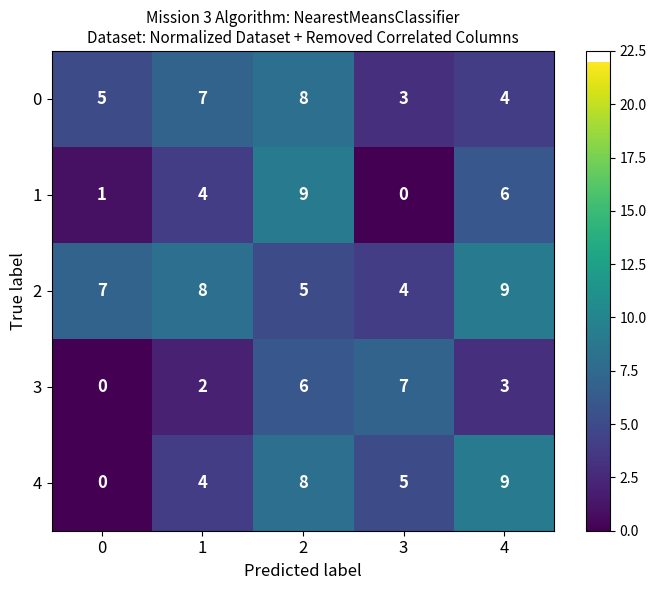

What is the total value across all series at 0?

13